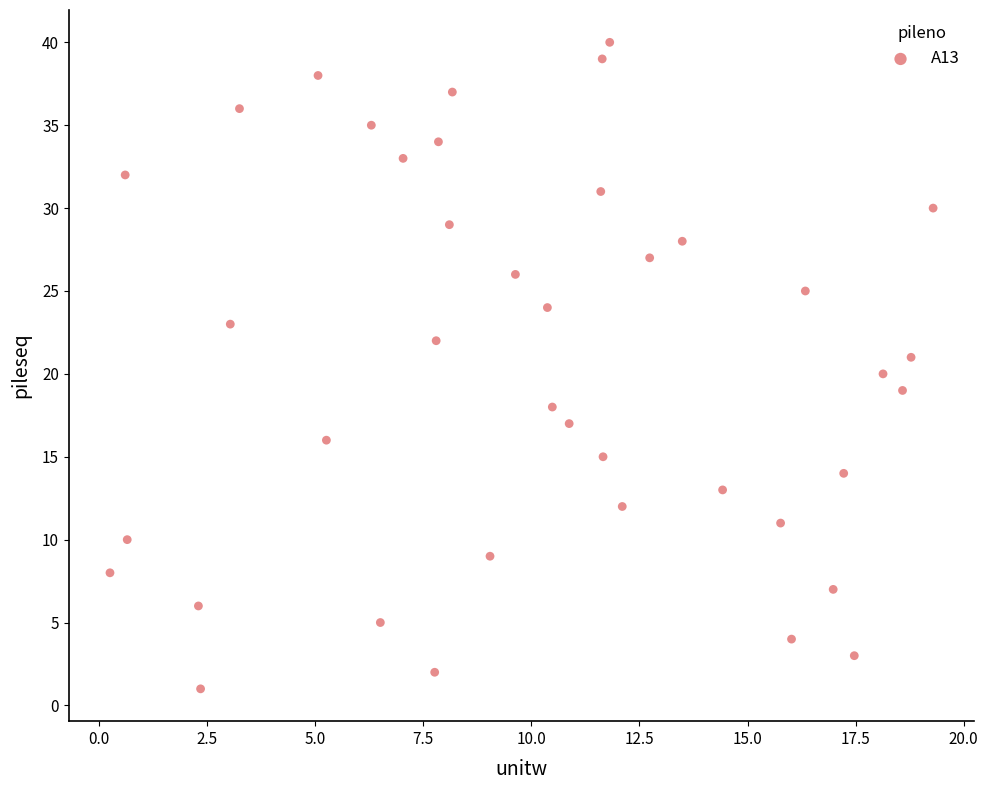

What is the range of Y values (max minus min)?

39